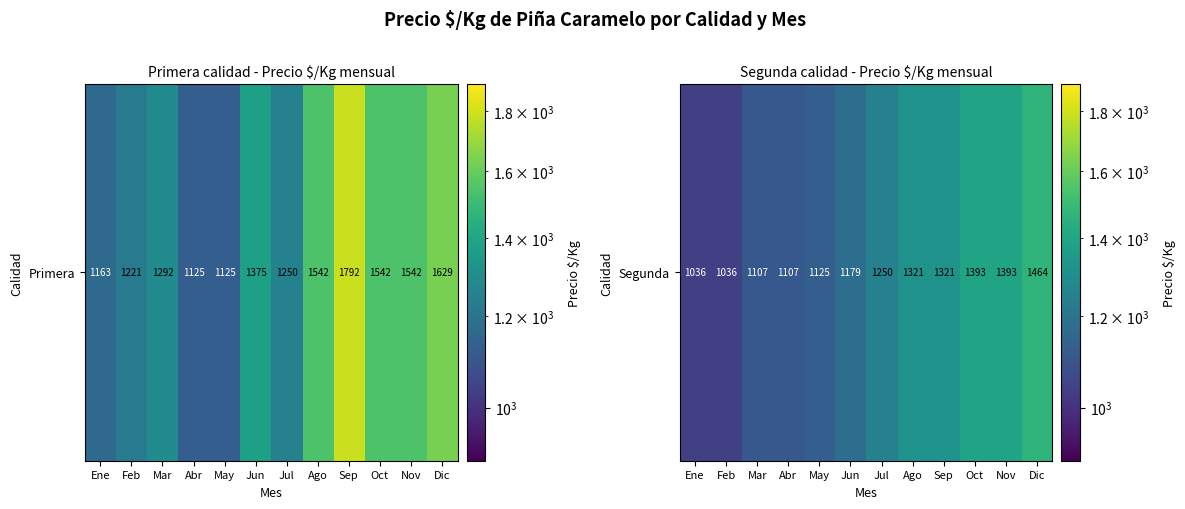

What is the change in value from Abr to Ago?

+214